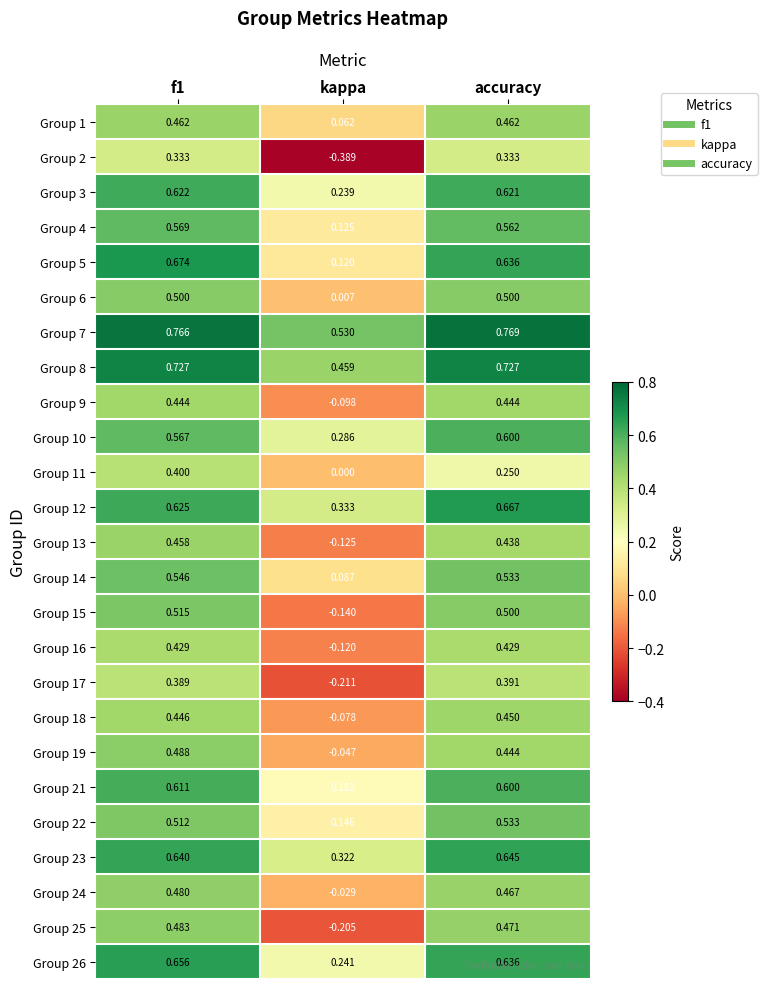

List the series in order of their peak value, highest first.

Group 7, Group 8, Group 5, Group 12, Group 26, Group 23, Group 3, Group 21, Group 10, Group 4, Group 14, Group 22, Group 15, Group 6, Group 19, Group 25, Group 24, Group 1, Group 13, Group 18, Group 9, Group 16, Group 11, Group 17, Group 2